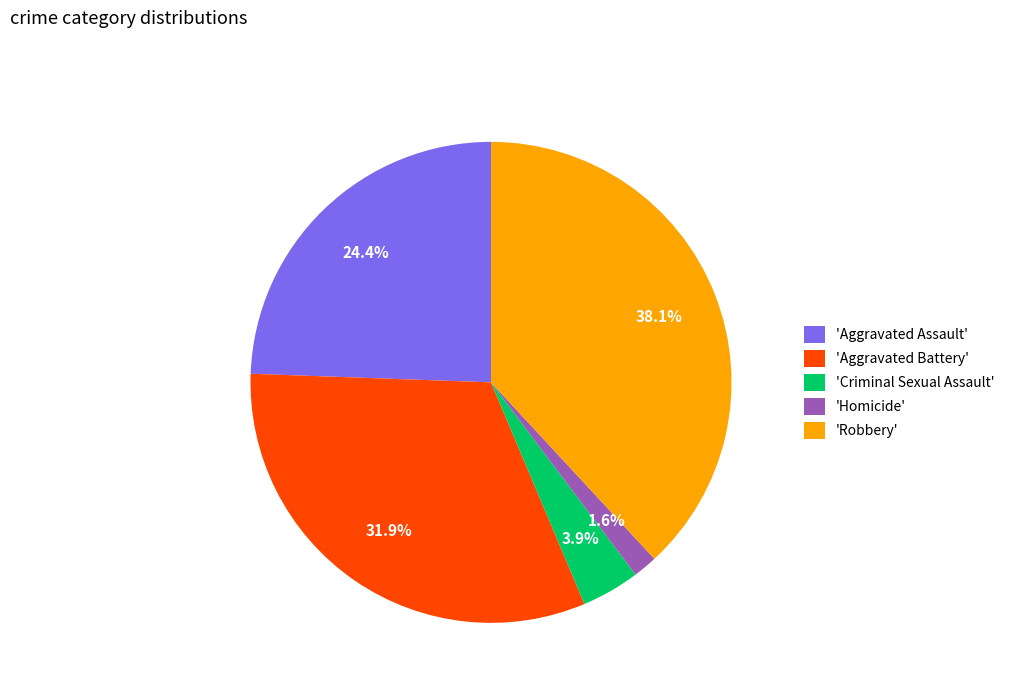

How many segments does this pie chart have?

5